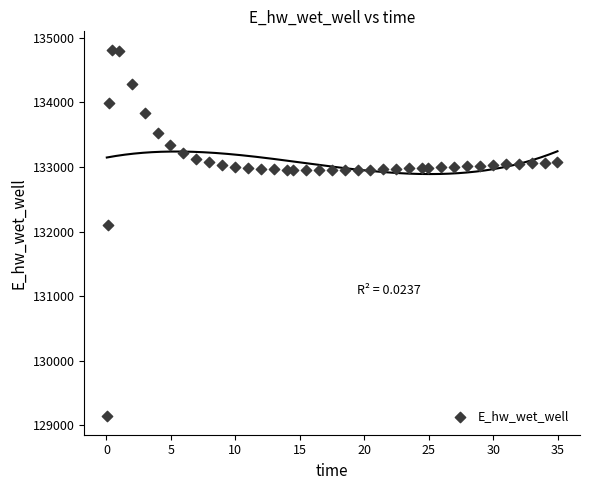

What is the range of X values (max minus min)?

34.9